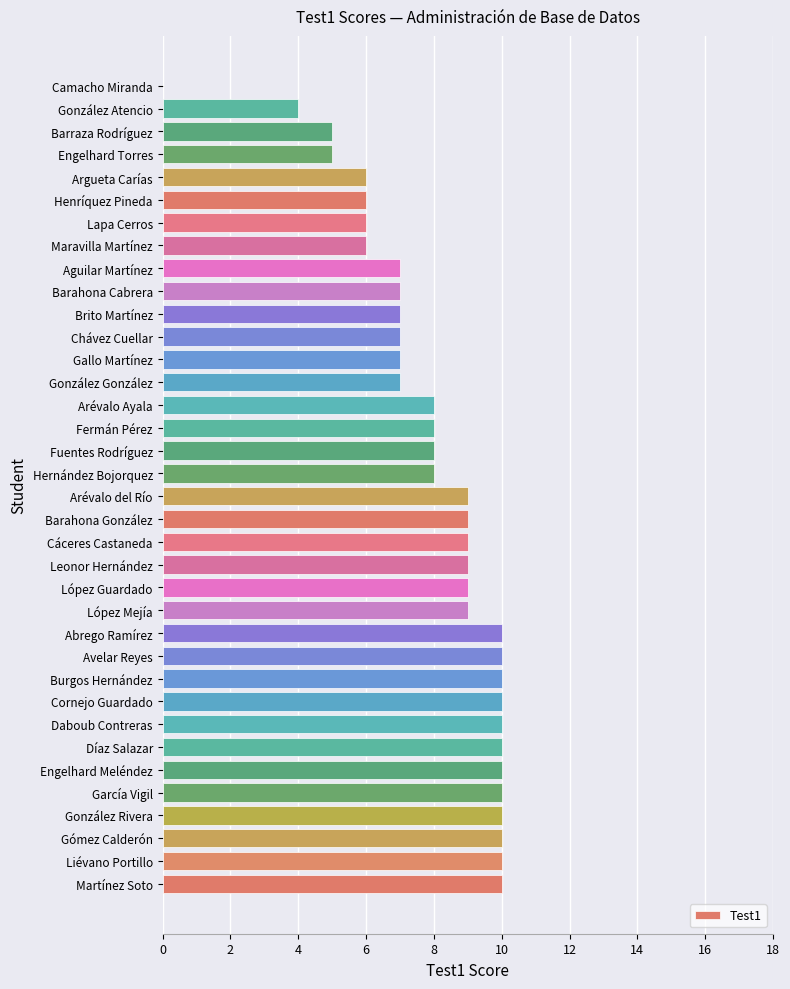

What is the sum of the values at García Vigil and Hernández Bojorquez?

18